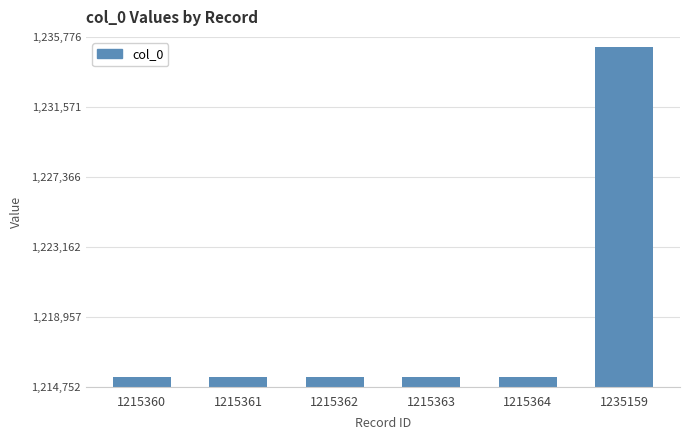

Is it true that the value at 1215360 is 501512?

False